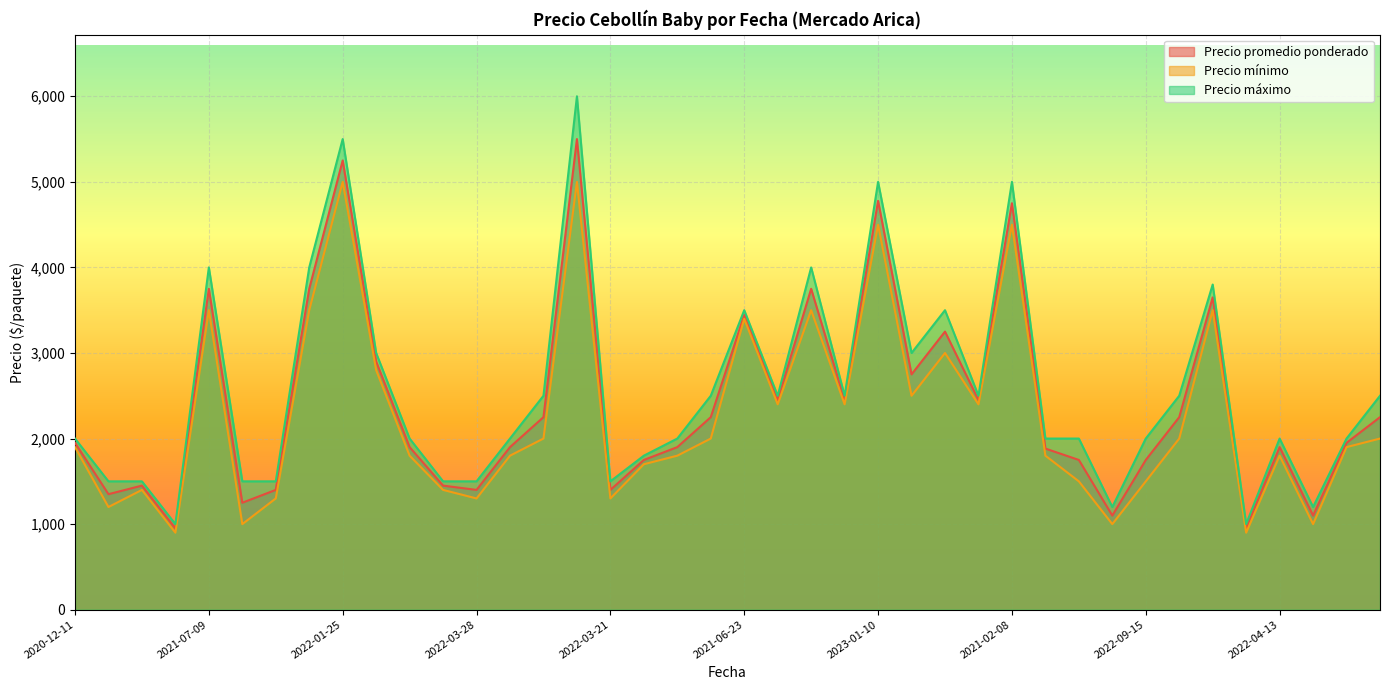

Where does the Precio mínimo series first go above 1900?

2021-07-09